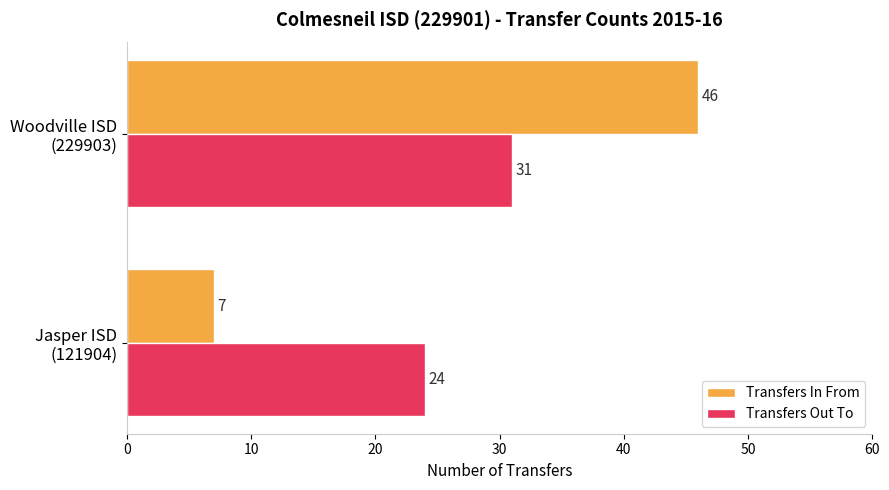

Rank the series by their average value, from highest to lowest.

Transfers Out To, Transfers In From